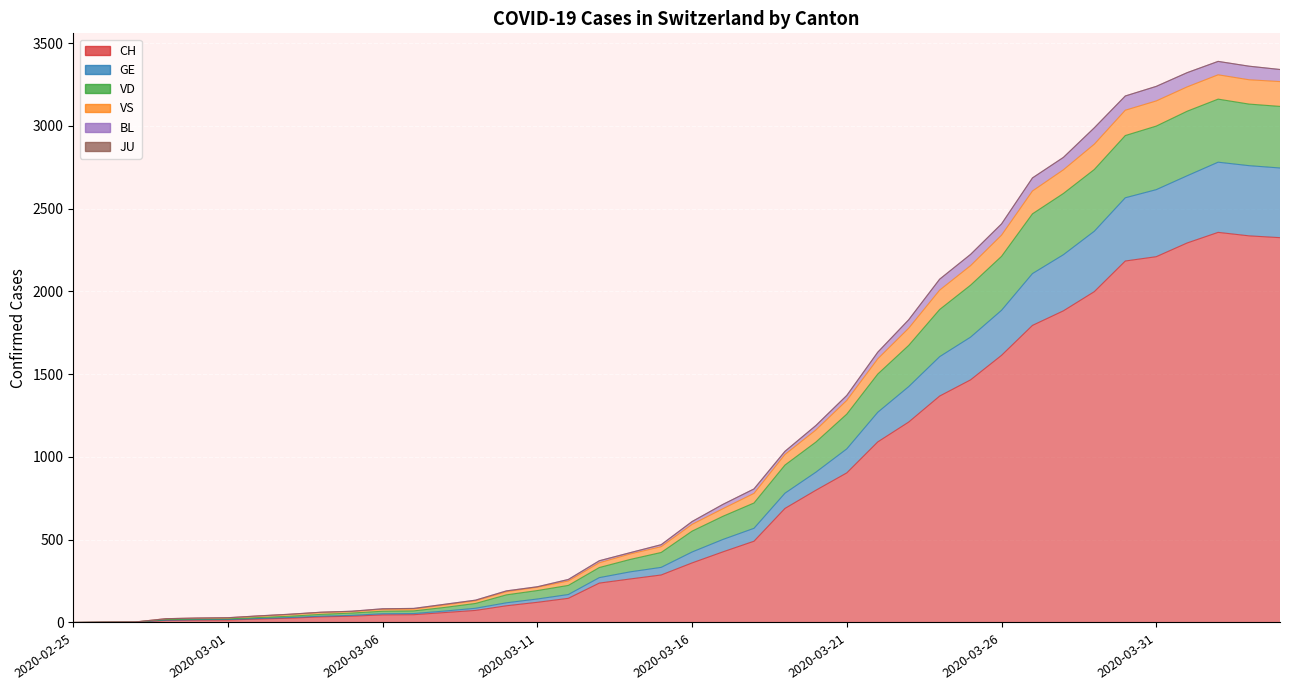

Where is VS nearest to the value 1695?

2020-03-22